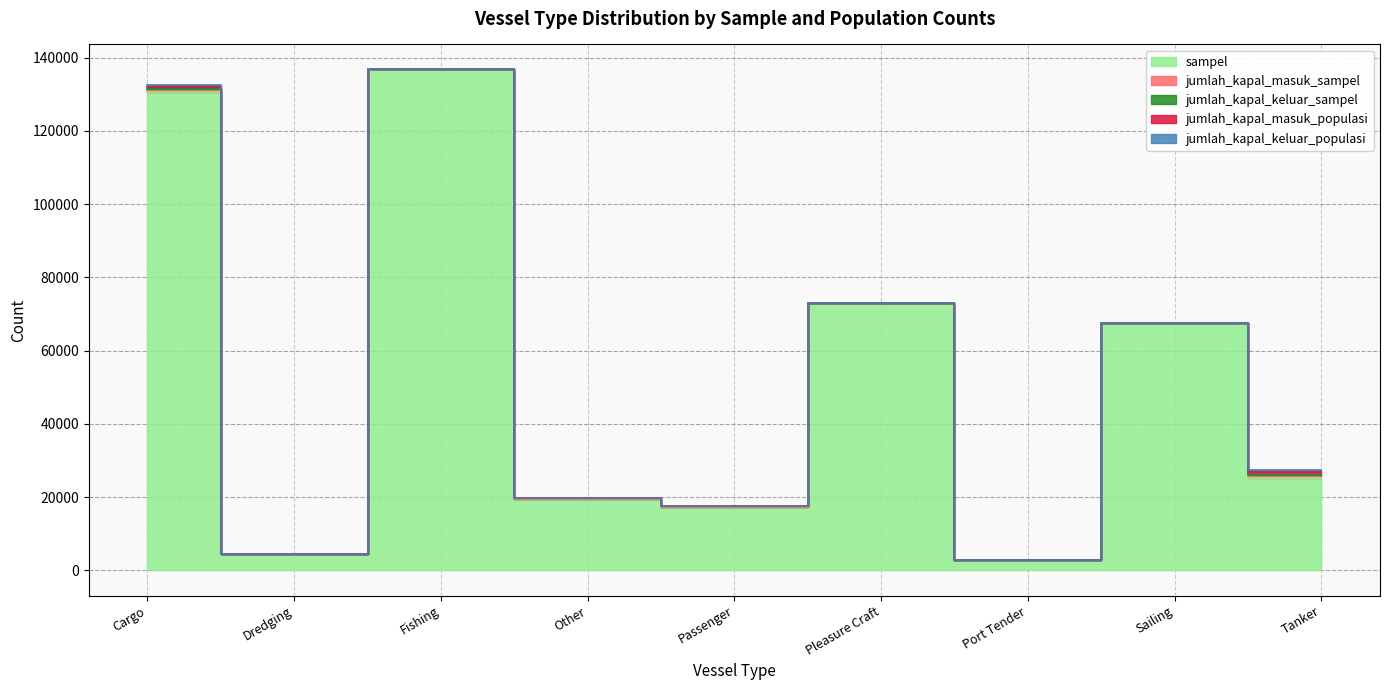

The jumlah_kapal_masuk_populasi series shows 331 at Fishing. True or false?

False